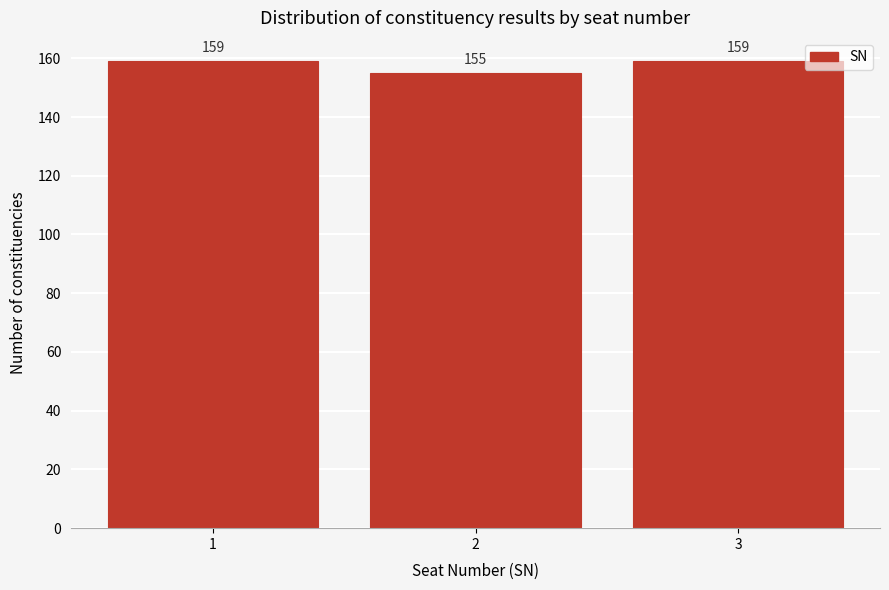

Reading right to left, what are all the values shown in this chart?

3=159	2=155	1=159